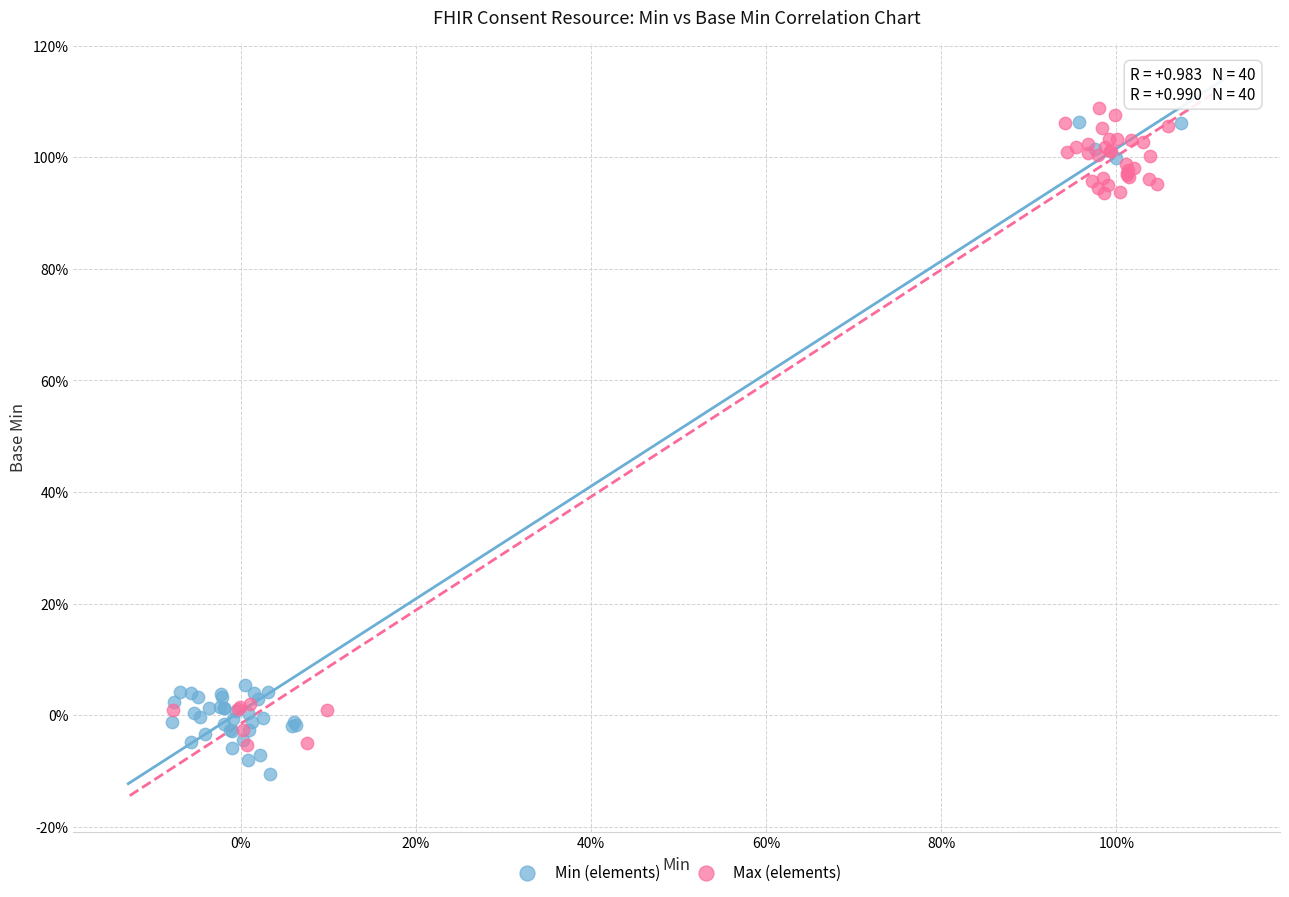

Which series reaches the maximum Y coordinate?

Max (elements)